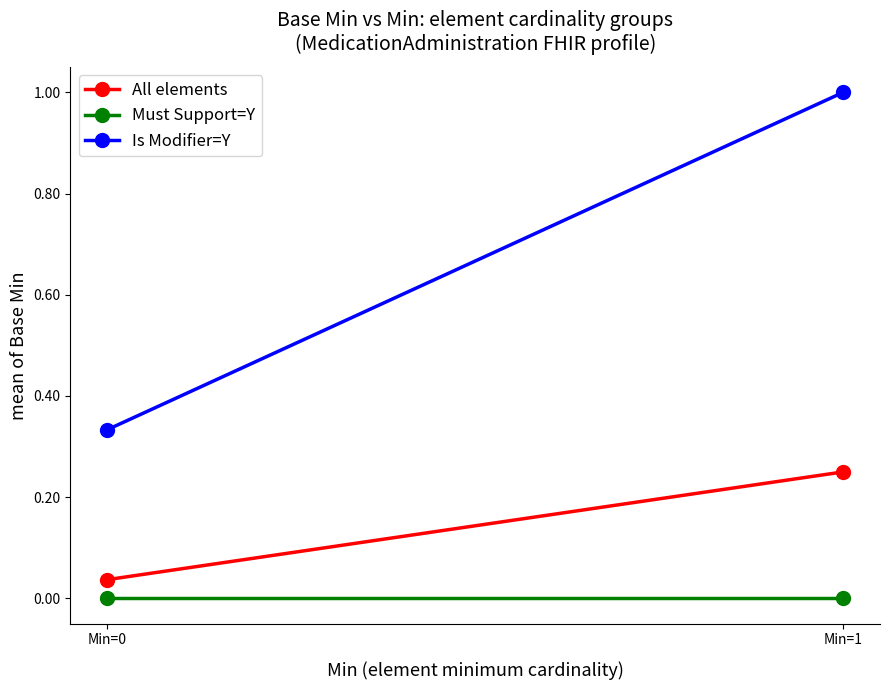

List the labels in order of Is Modifier=Y value, largest first.

Min=1, Min=0